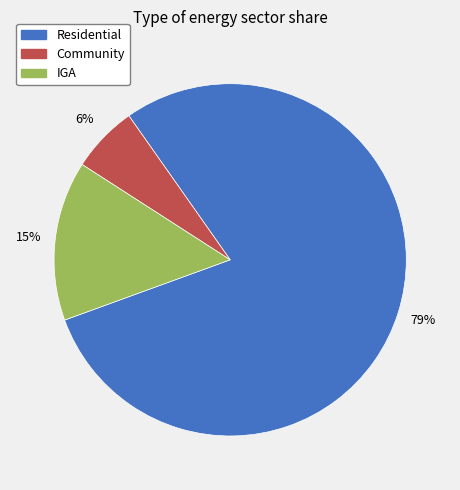

Is the sum of Residential and IGA greater than half?

Yes